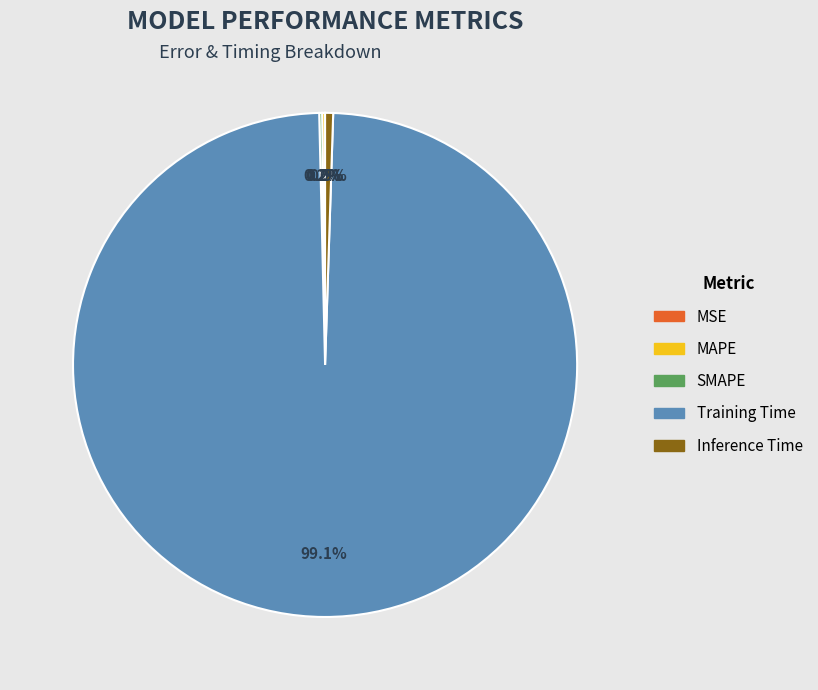

Which category accounts for the majority?

Training Time